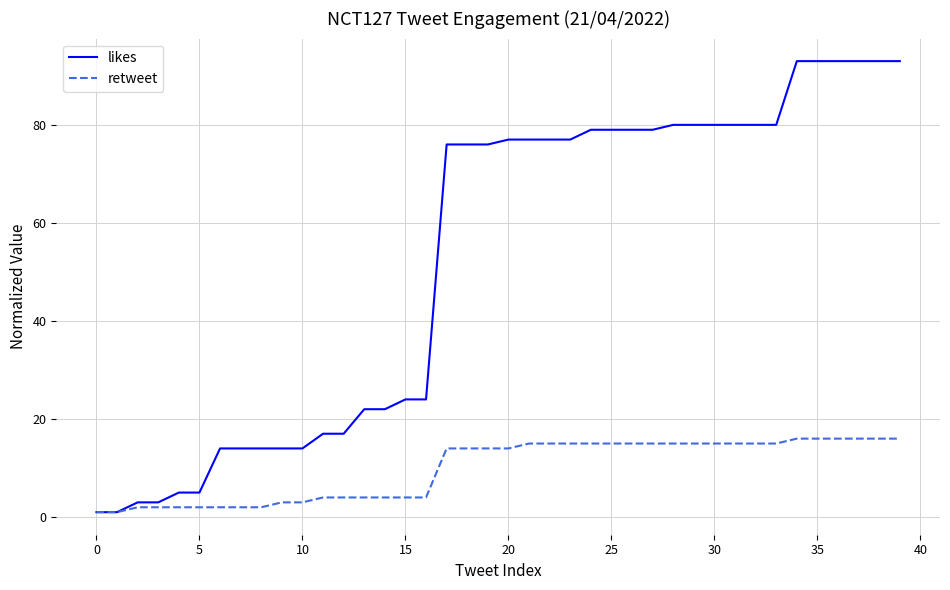

What is the difference between the maximum and minimum values in the likes series?

92